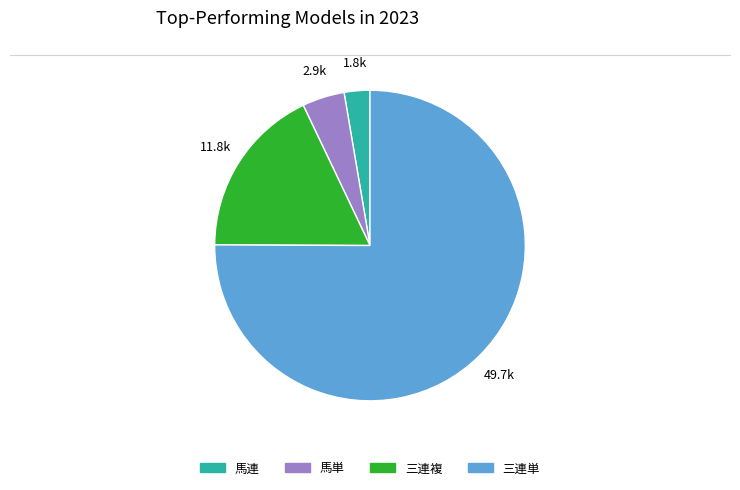

Rank the categories by value from highest to lowest.

三連単, 三連複, 馬単, 馬連